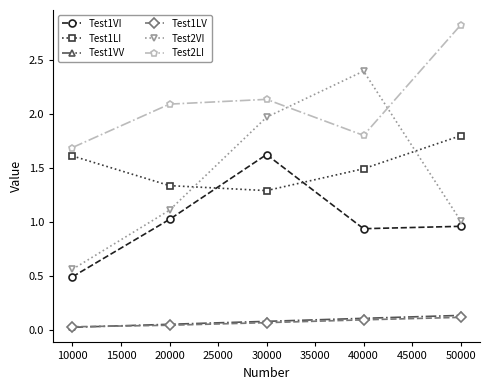

How many series are shown in this chart?

6